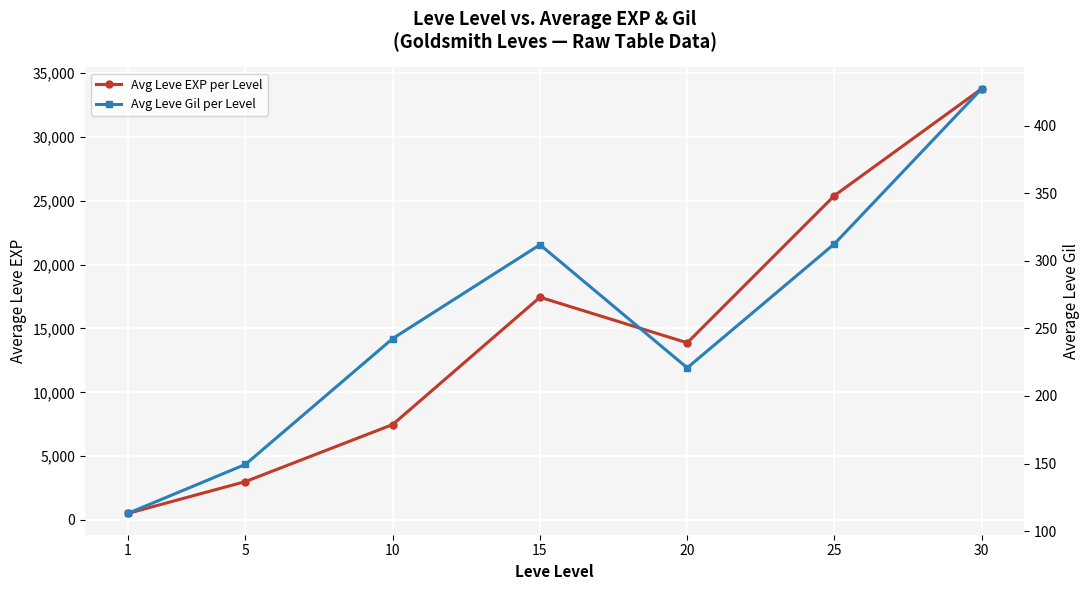

List the series in order of their overall mean, highest first.

Avg Leve EXP per Level, Avg Leve Gil per Level